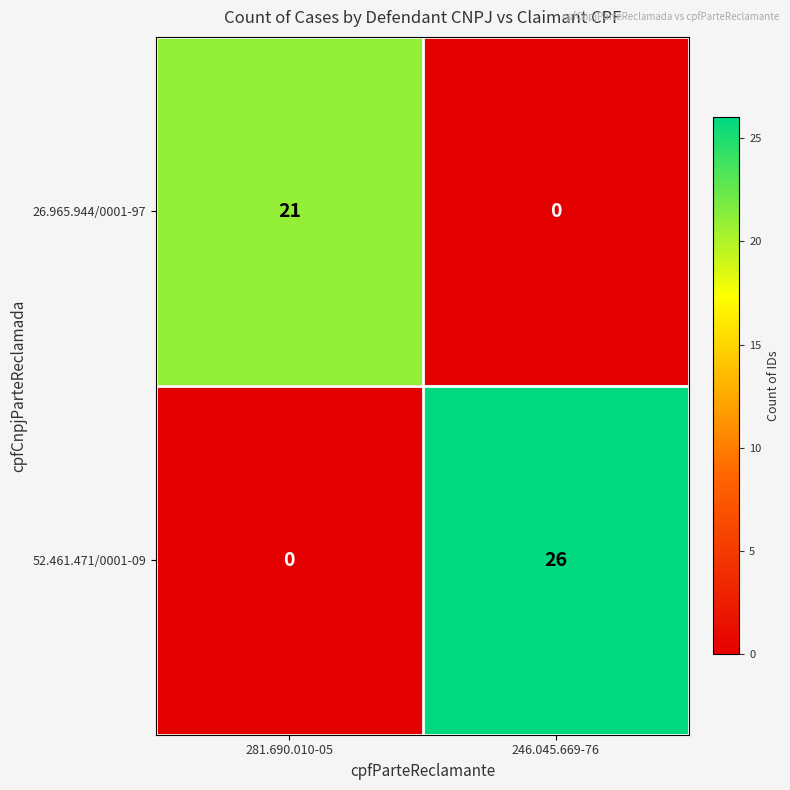

What is the sum of all 52.461.471/0001-09 values?

26